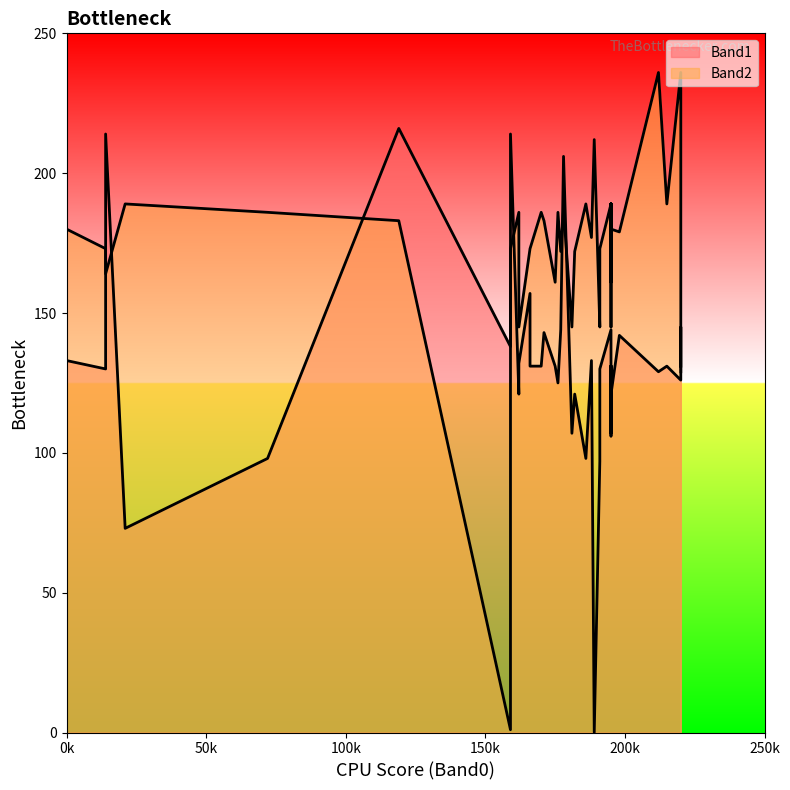

At how many categories does at least one series exceed 214?

3